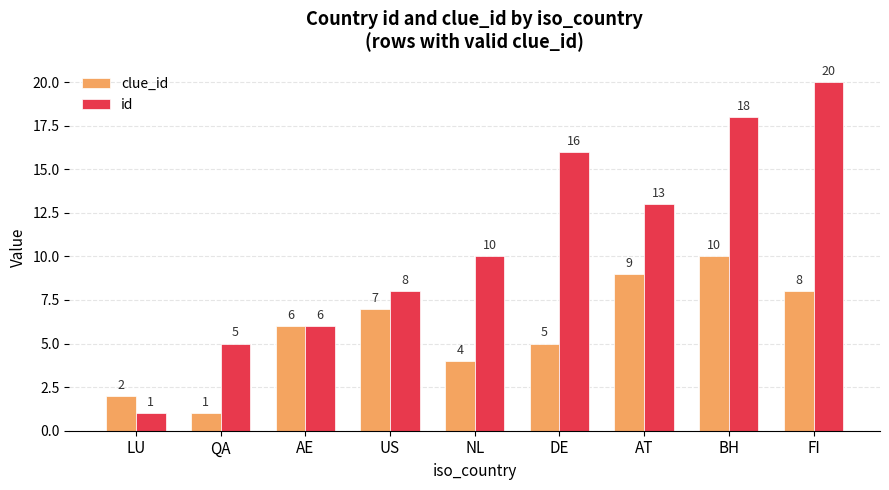

What is the label of the 9th bar from the right?

LU